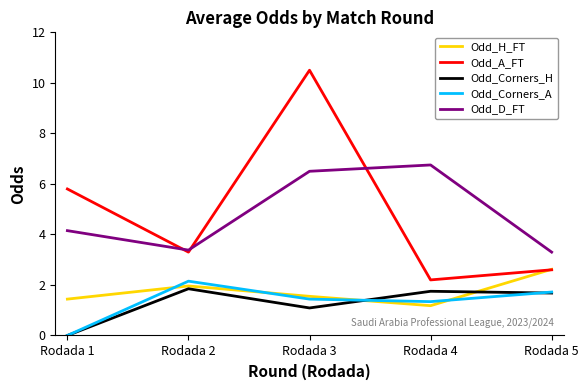

The value of Odd_H_FT at Rodada 2 is 2.0. True or false?

True